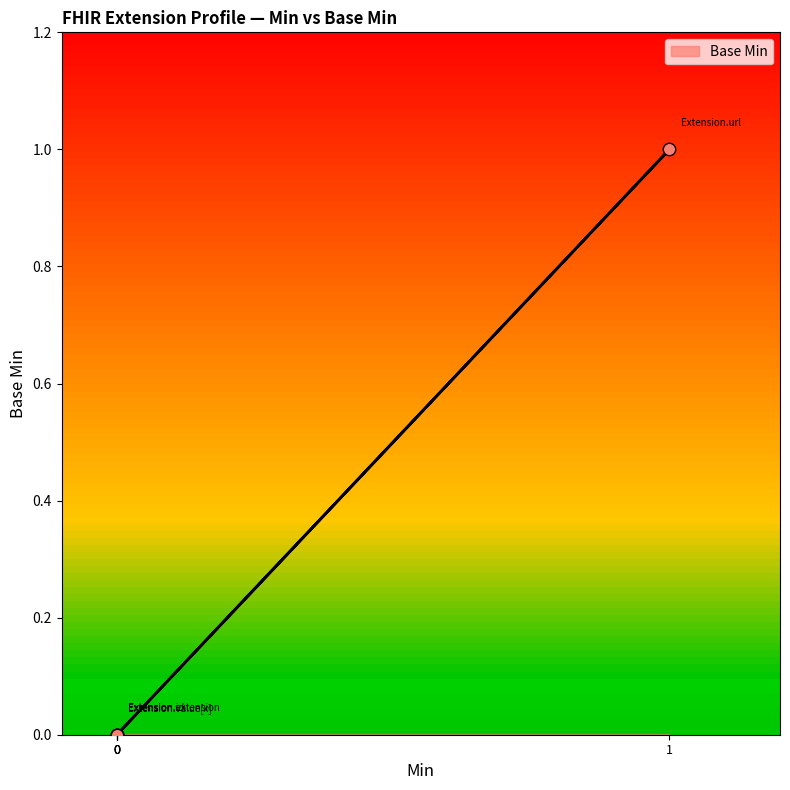

Which has a higher value, Extension or Extension.extension?

Extension